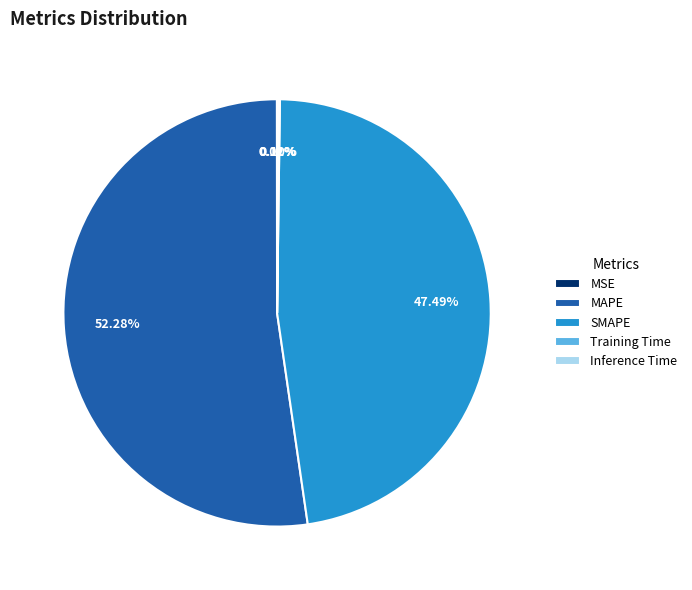

Which slice is the largest?

MAPE